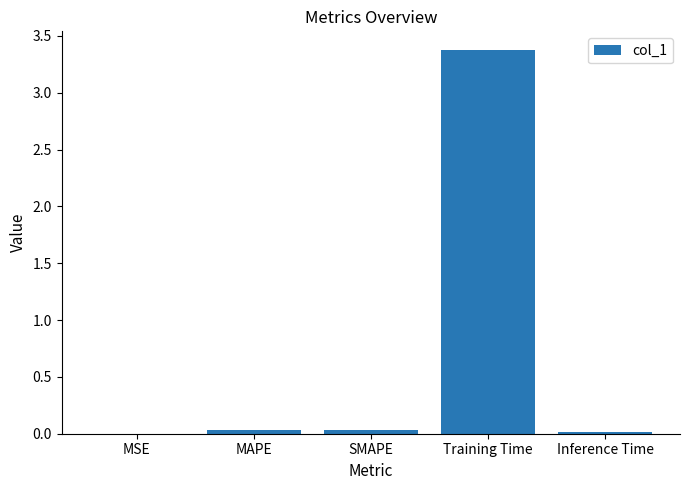

Which label corresponds to the largest value in the chart?

Training Time